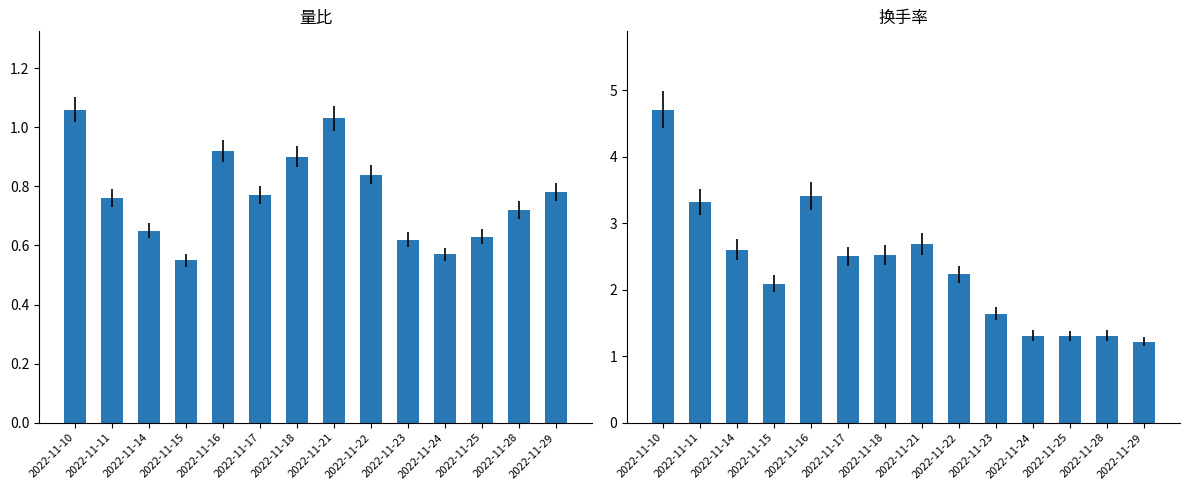

At how many categories does at least one series exceed 4?

1